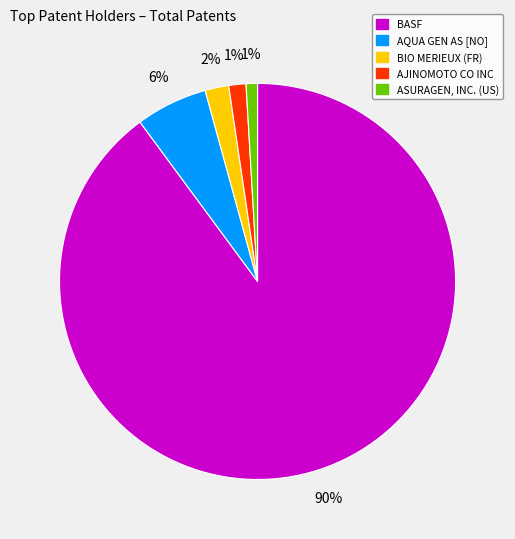

To the nearest percent, what portion does AQUA GEN AS [NO] represent?

6%